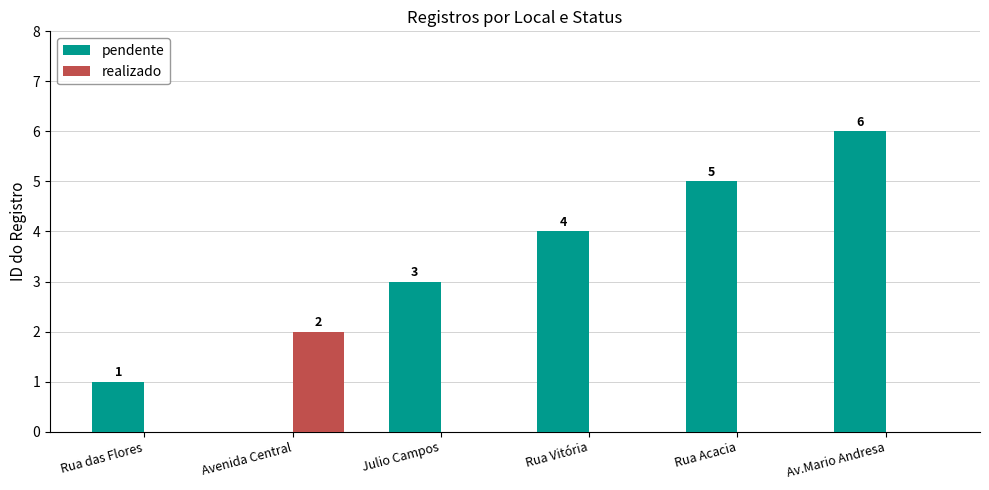

The pendente series shows -3 at Avenida Central. True or false?

False